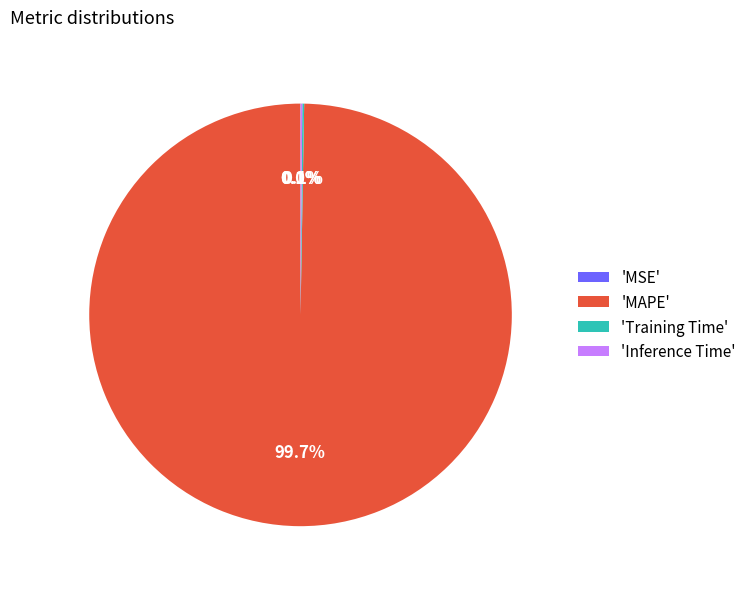

What is the largest slice in the pie chart?

'MAPE'